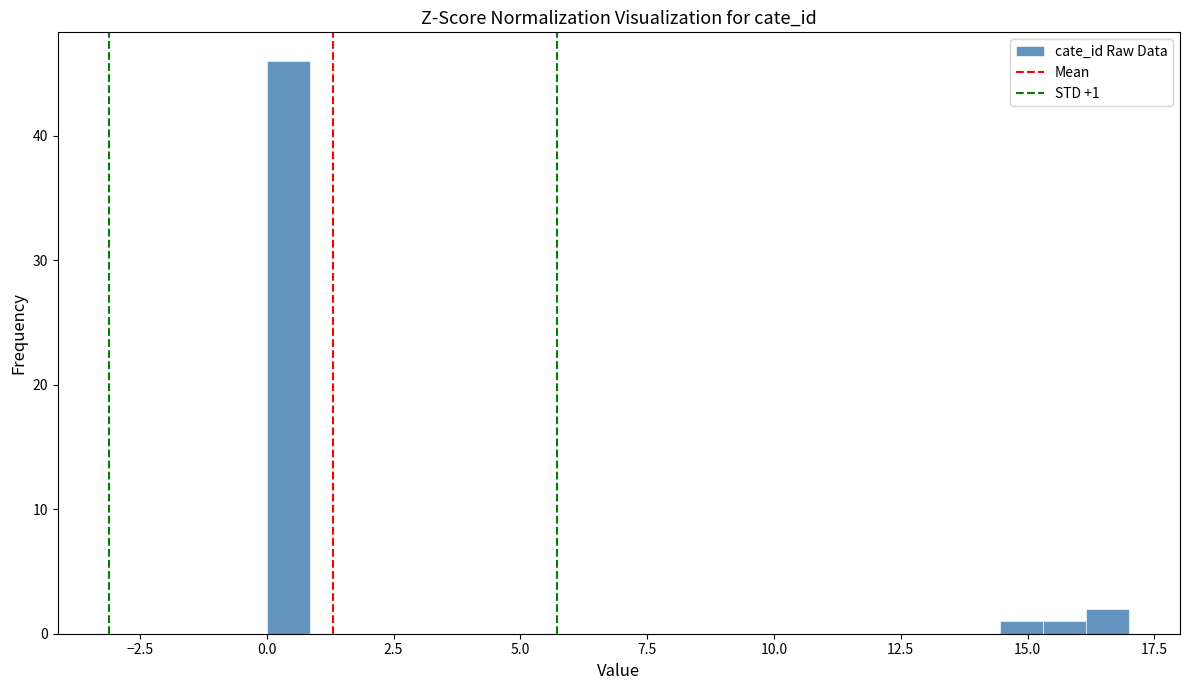

Read against the x-axis, roughly where is the centre of the tallest bar?

0.5